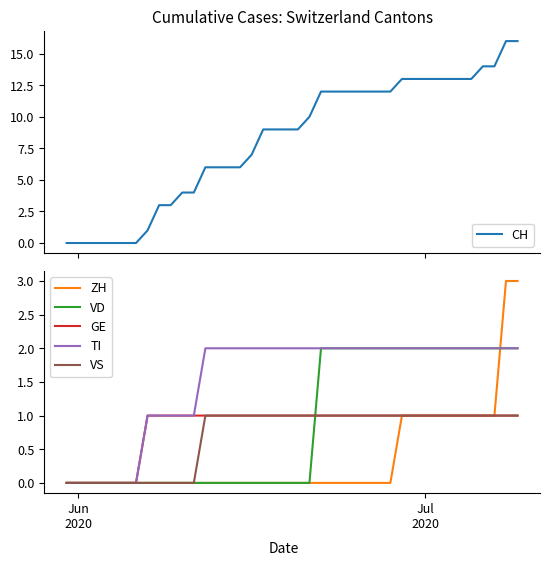

After their last crossing, which series has the higher values: VD or VS?

VD